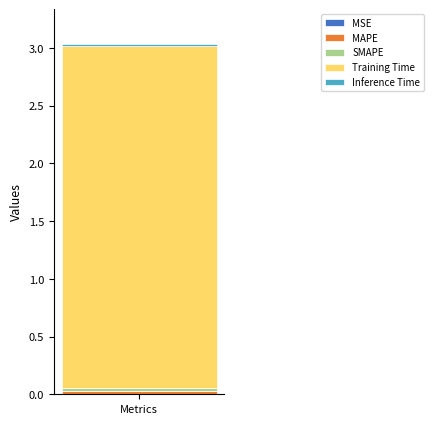

Are the bars grouped side by side (vs. stacked)?

No